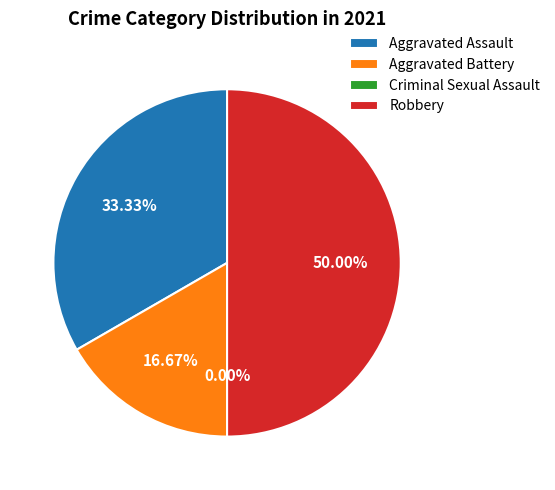

Which slice is the largest?

Robbery